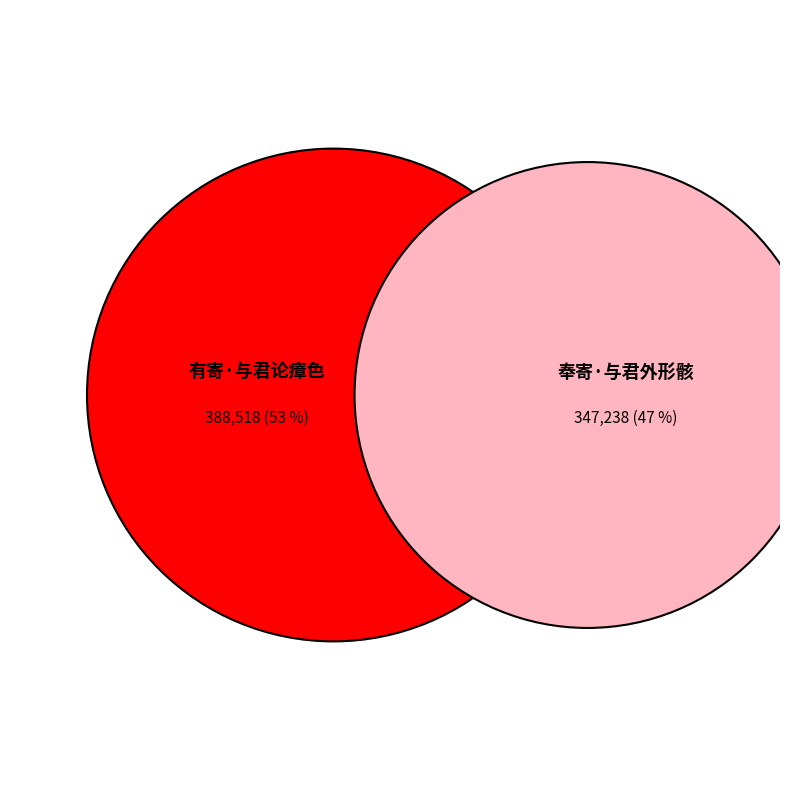

To the nearest percent, what is the average slice percentage?

50%